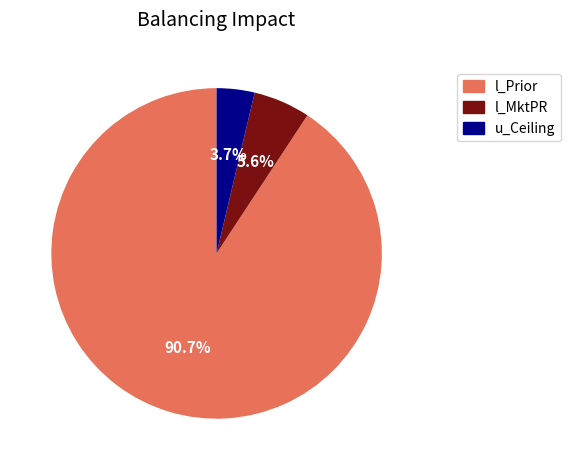

Which has a higher value, l_MktPR or l_Prior?

l_Prior